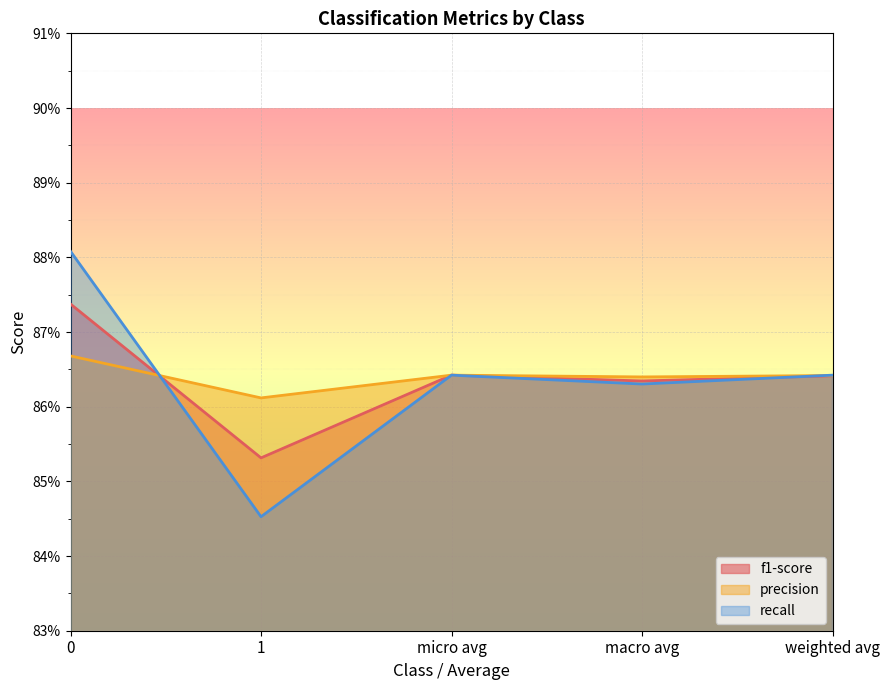

Does the chart display data point markers on the line(s)?

No